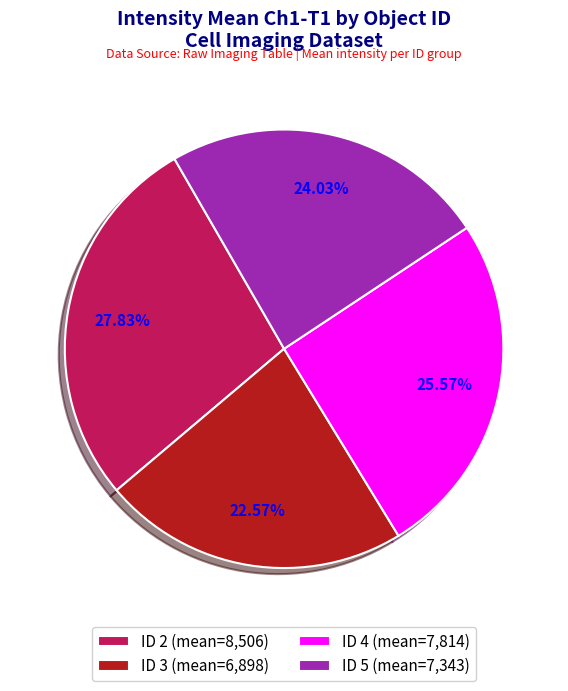

Rank the categories by value from highest to lowest.

ID 2 (mean=8,506), ID 4 (mean=7,814), ID 5 (mean=7,343), ID 3 (mean=6,898)